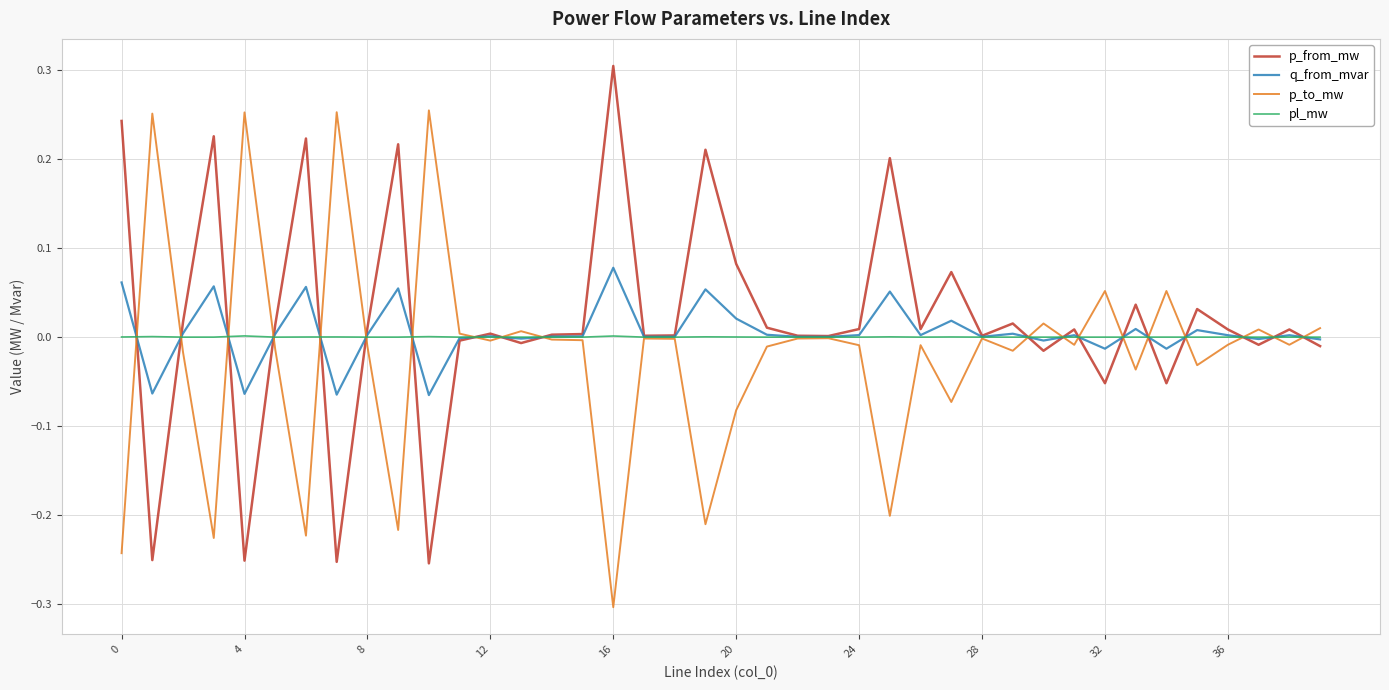

How many series are shown in this chart?

4